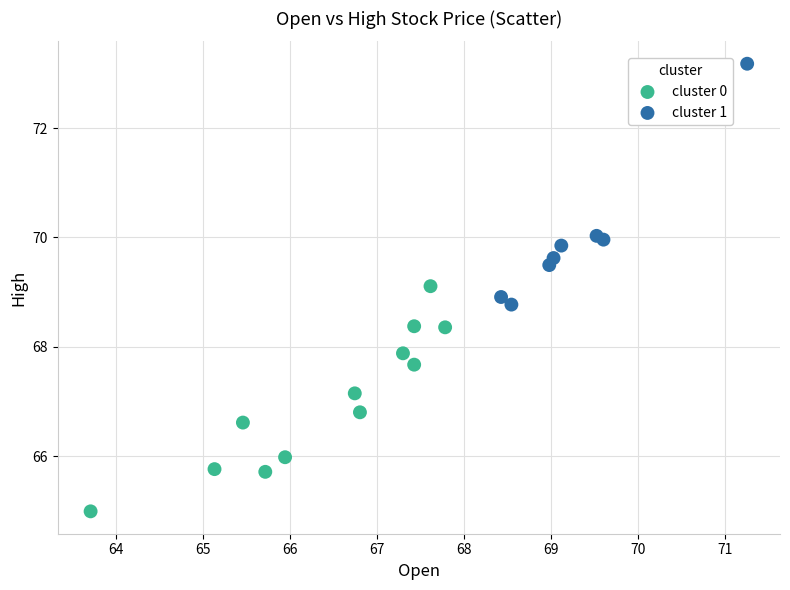

Which series reaches the maximum Y coordinate?

cluster 1